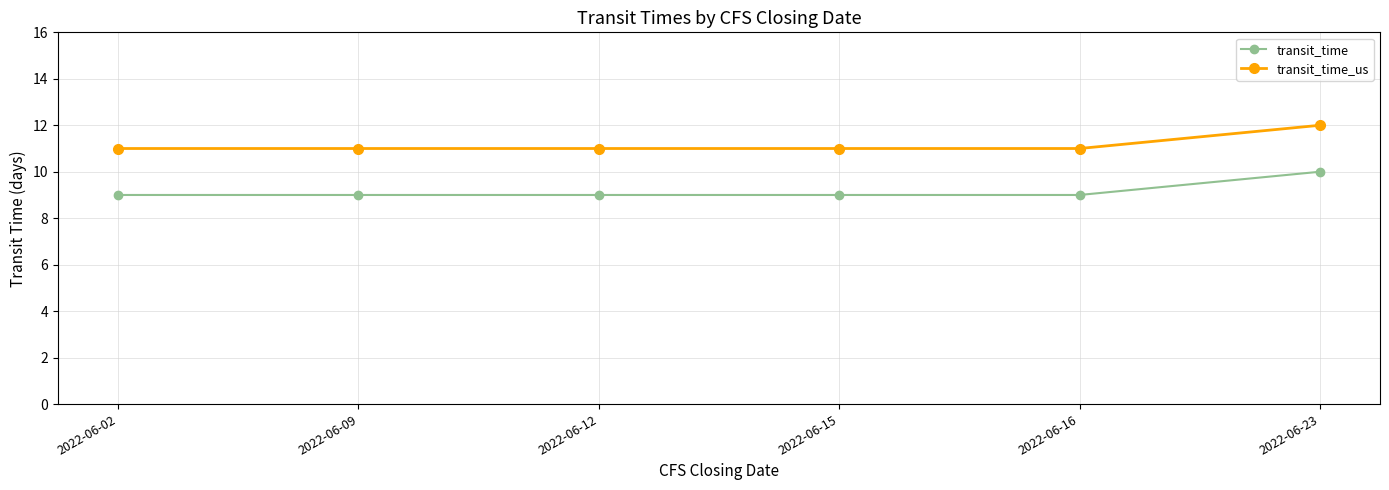

What is the sum of the transit_time_us values at 2022-06-15 and 2022-06-16?

22